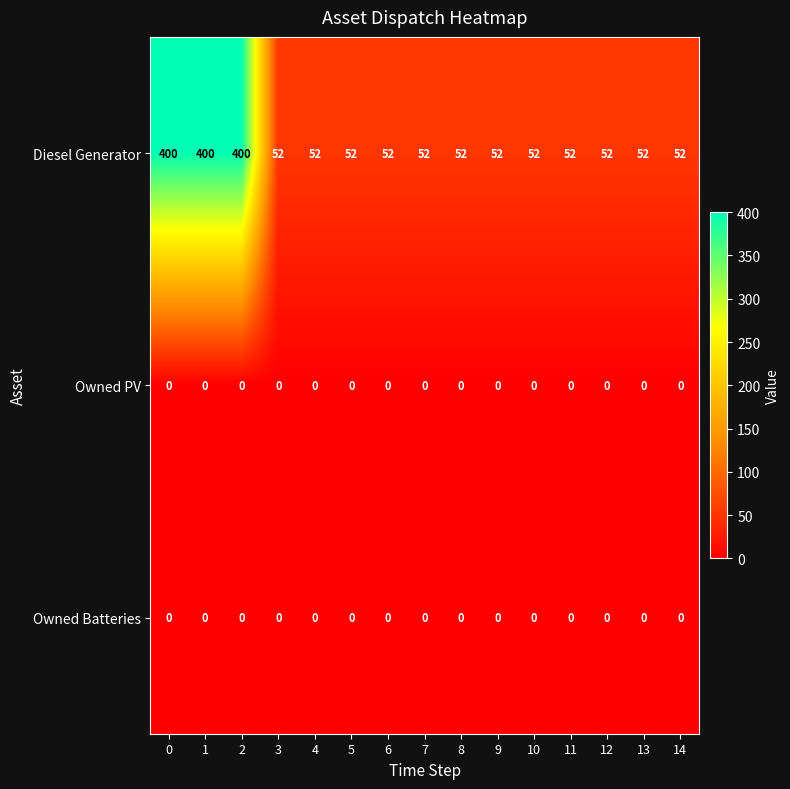

The Owned PV series shows 0 at 3. True or false?

True